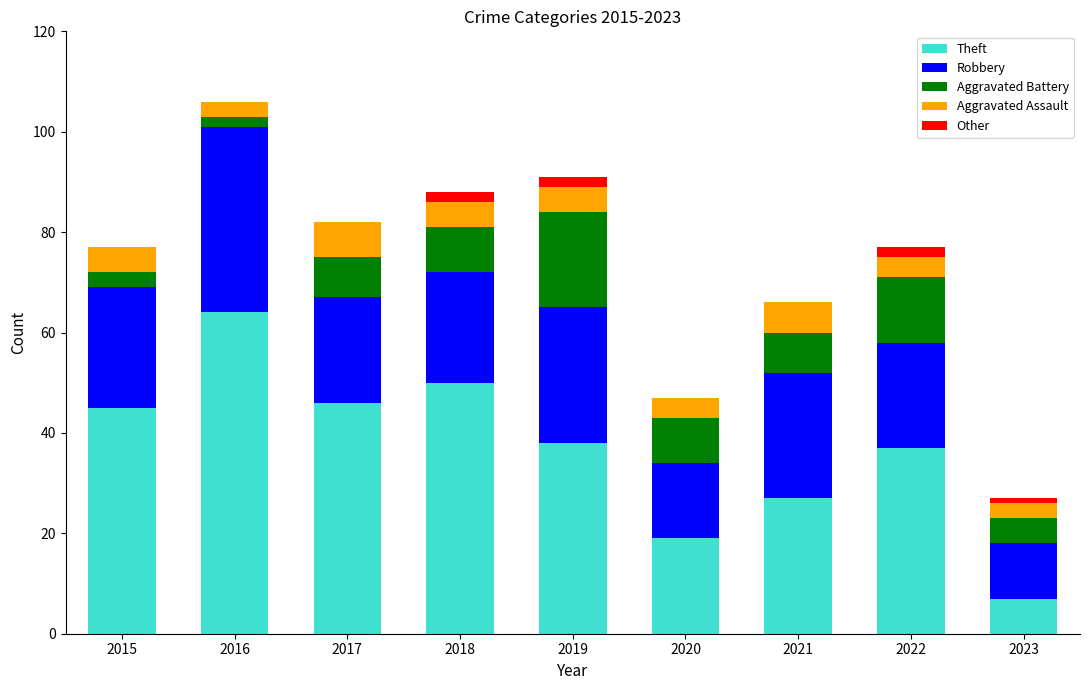

The value of Theft at 2019 is 38. True or false?

True